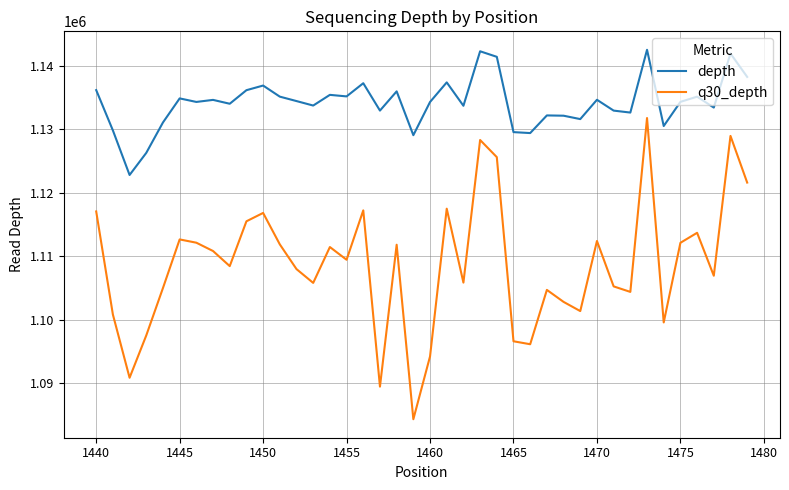

At how many categories does at least one series exceed 1114239?

40